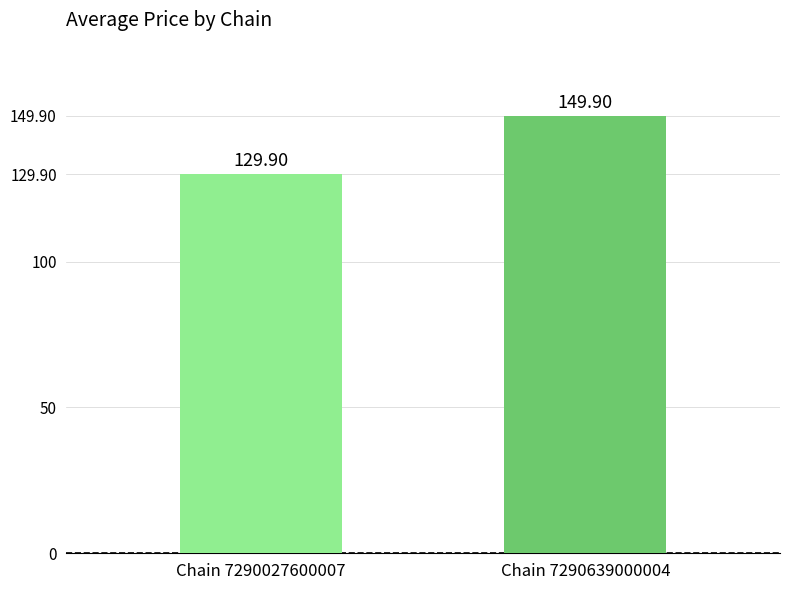

Rank the categories by value from lowest to highest.

Chain 7290027600007, Chain 7290639000004